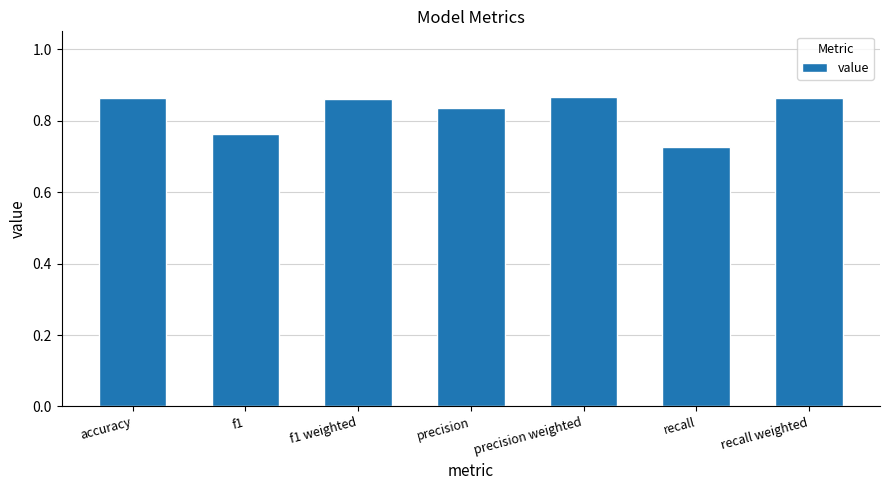

What is the change in value from precision to recall?

-0.1